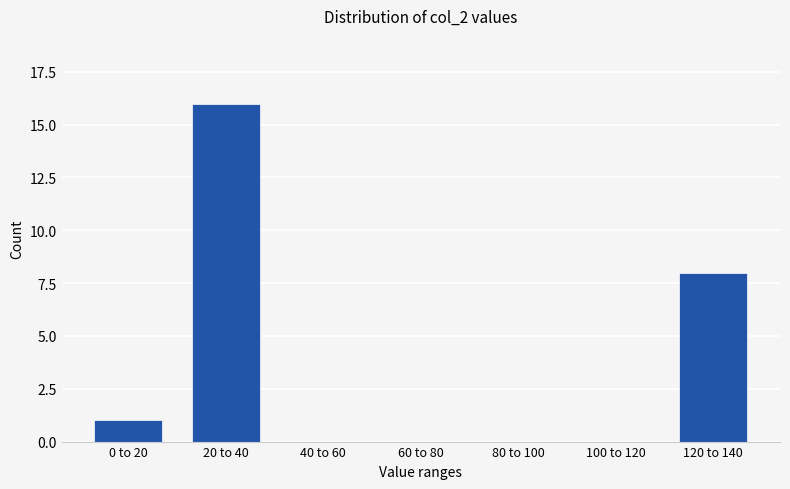

Reading left to right, extract all data points from this chart.

0 to 20=1	20 to 40=16	40 to 60=0	60 to 80=0	80 to 100=0	100 to 120=0	120 to 140=8